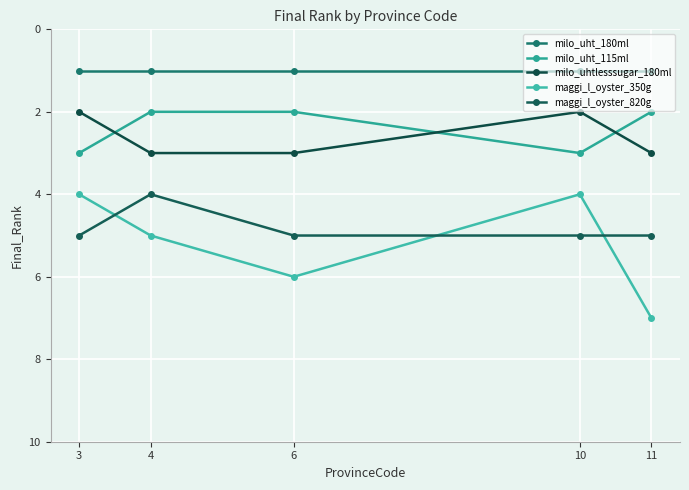

How many values in the maggi_l_oyster_350g series are below 5?

2